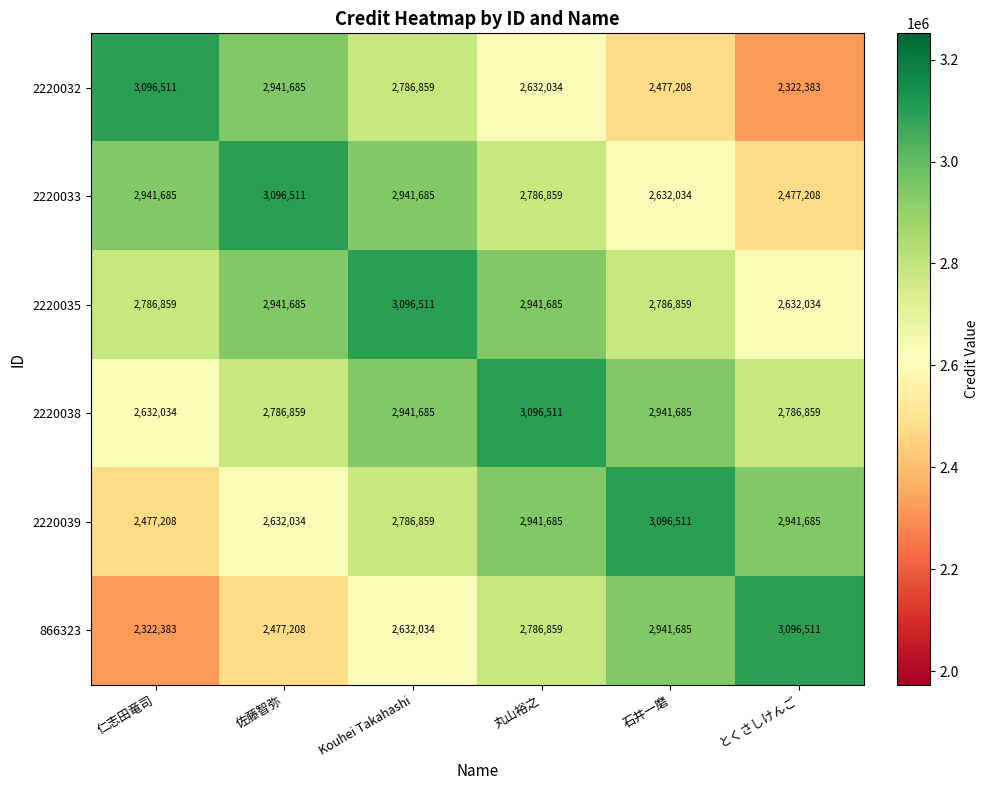

What is the difference between the maximum and minimum values in the 2220033 series?

619303